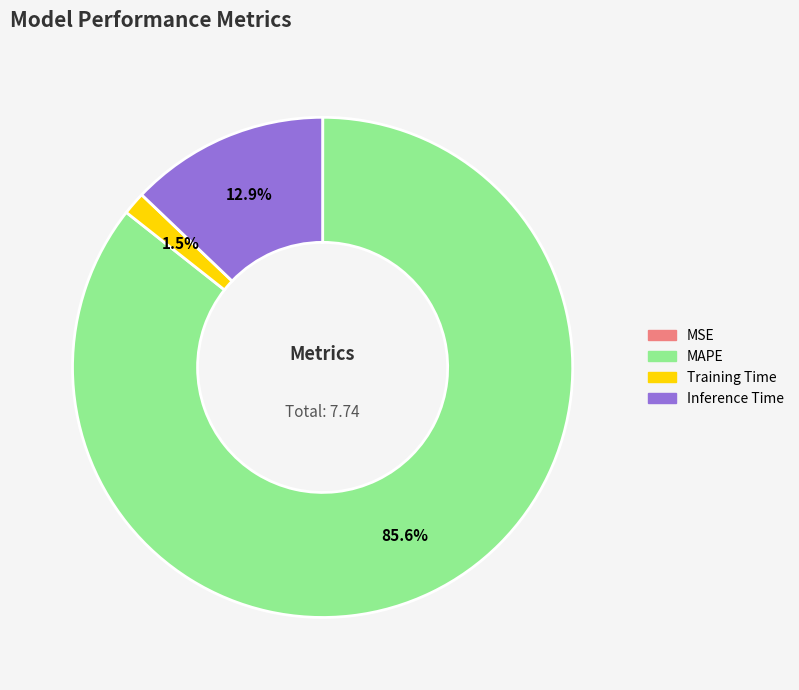

Between Inference Time and Training Time, which is larger?

Inference Time